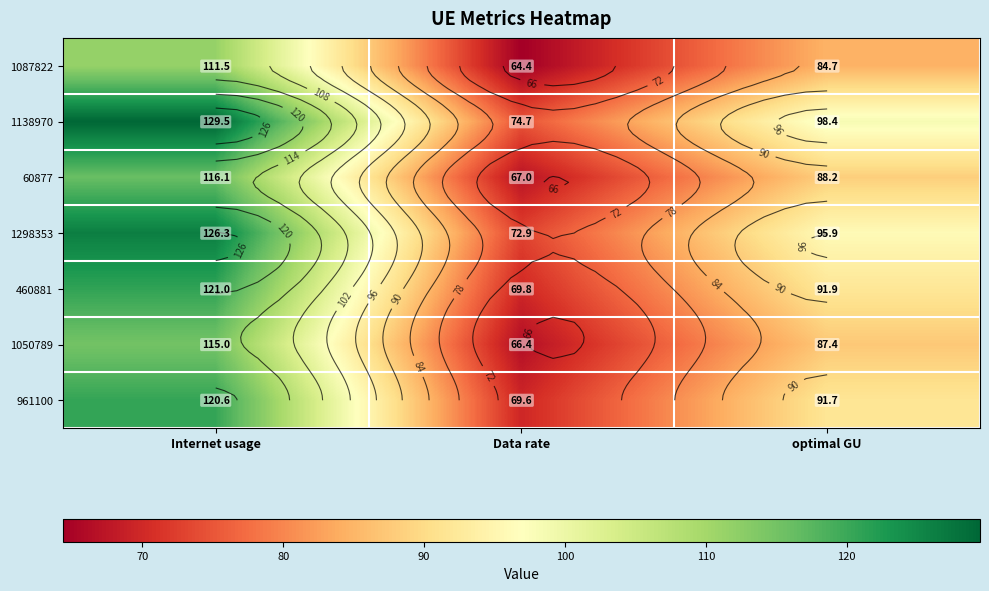

Is it true that 1298353 equals 126.3 at Internet usage?

True